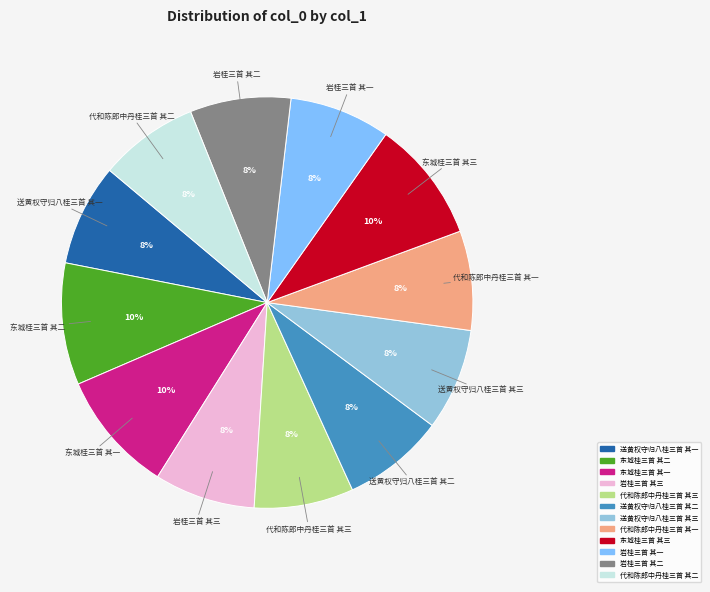

Is there any slice that represents more than half of the pie?

No